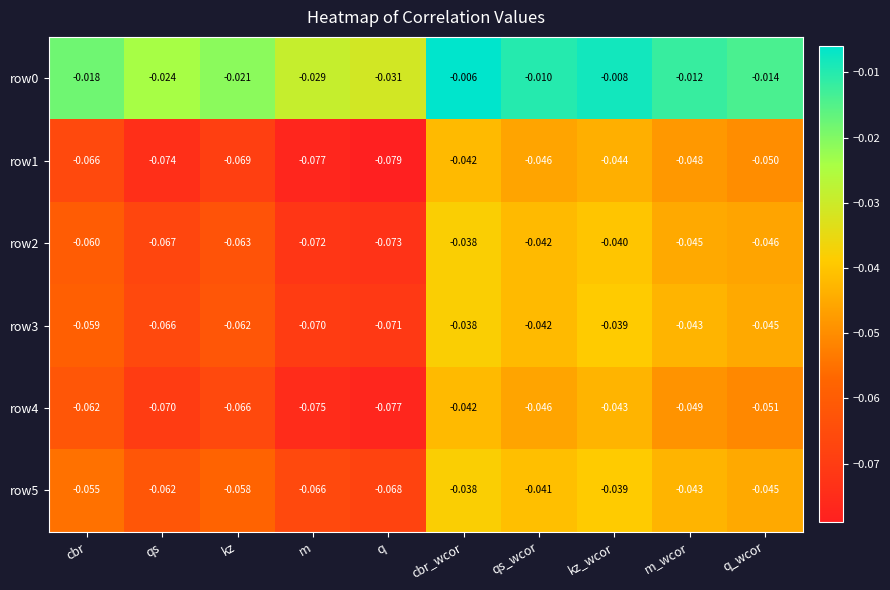

Is the value of row0 at qs greater than the value of row1 at kz?

Yes